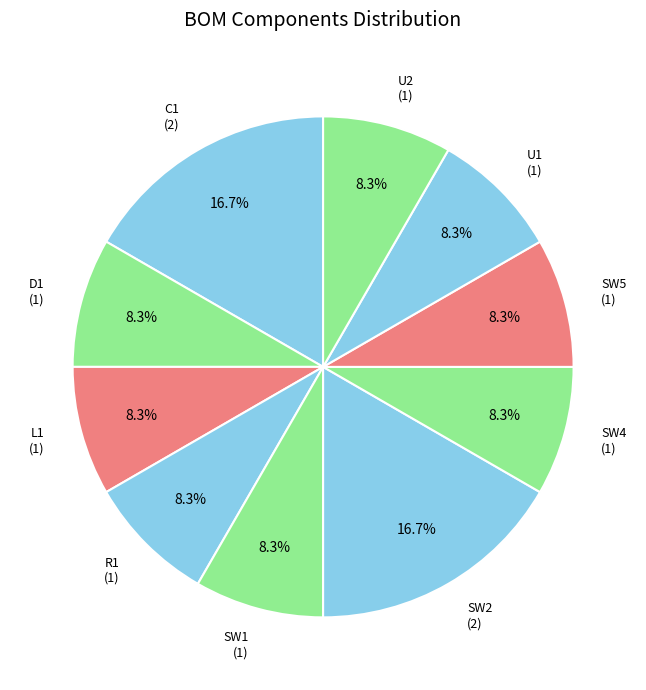

Approximately how many times larger is the value at D1 compared to SW5?

1.0